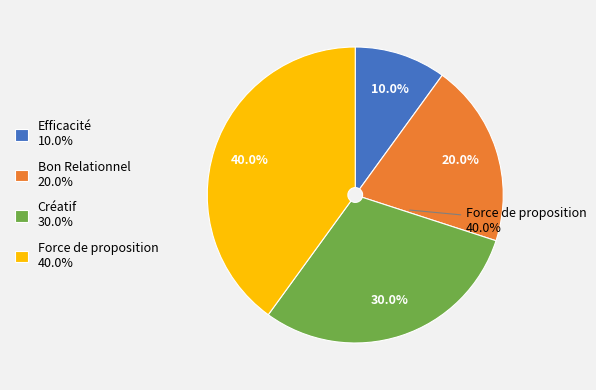

To the nearest percent, what portion does Créatif represent?

30%